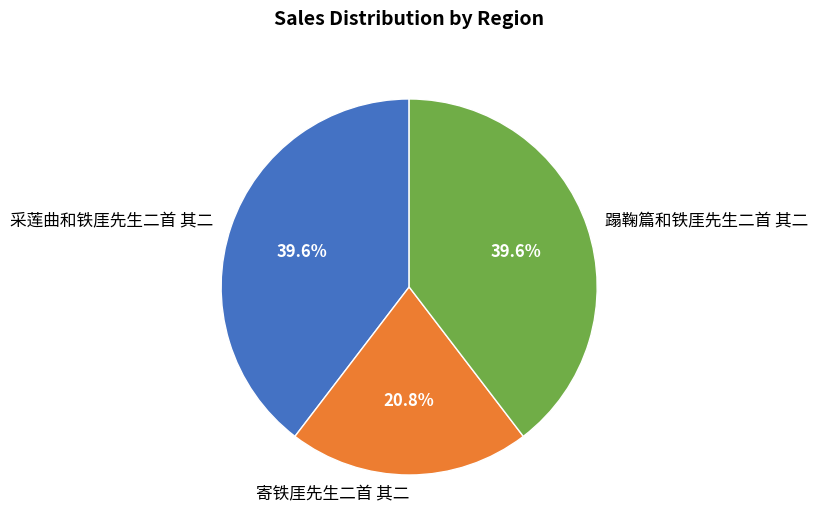

What percentage is NOT represented by 蹋鞠篇和铁厓先生二首 其二?

60.4%